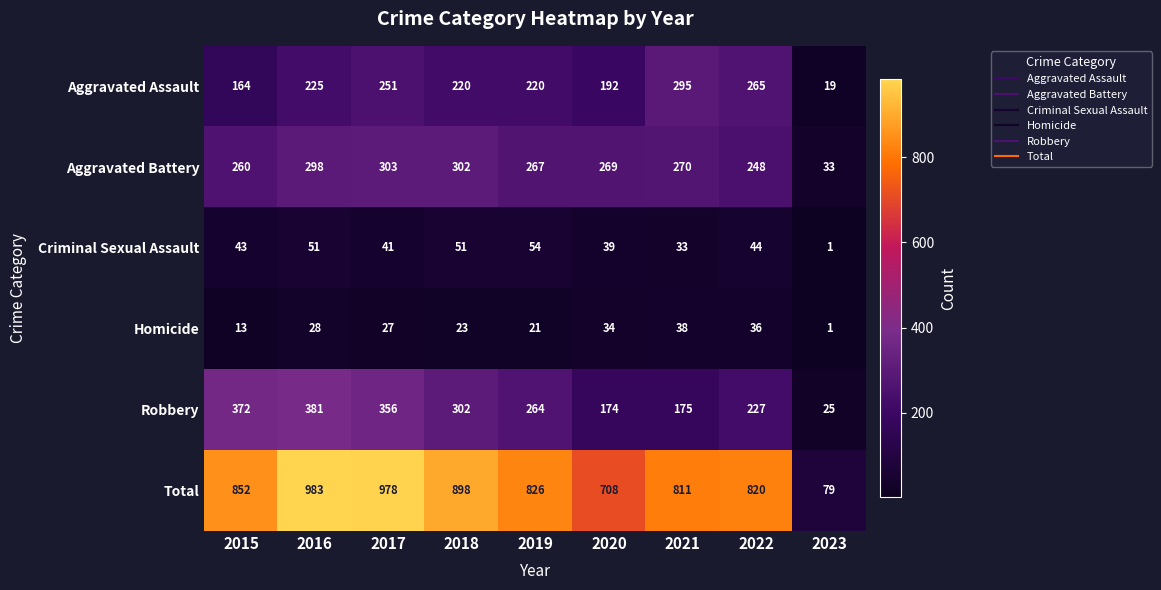

What is the spread (max minus min) of values at 2017?

951